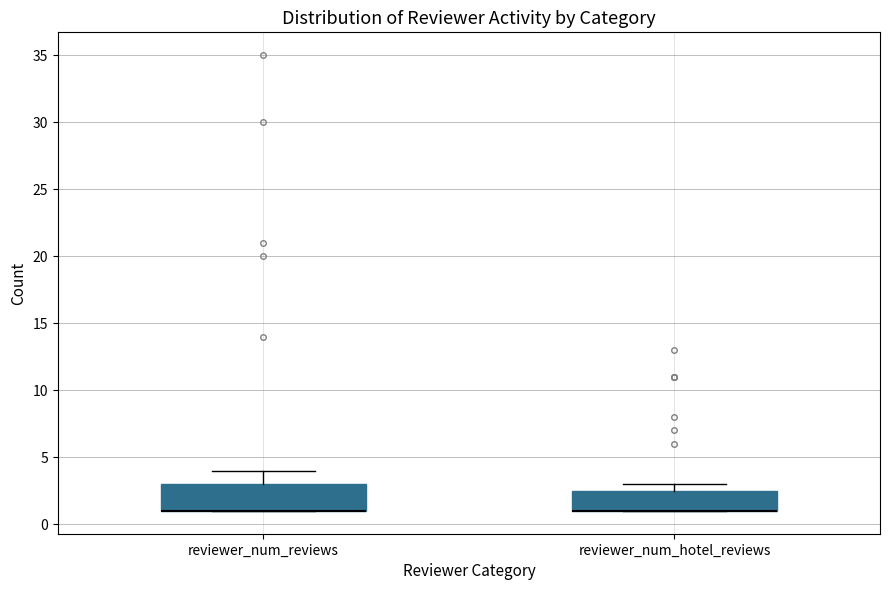

Comparing the boxes themselves (not the whiskers), which one is the tallest?

reviewer_num_reviews